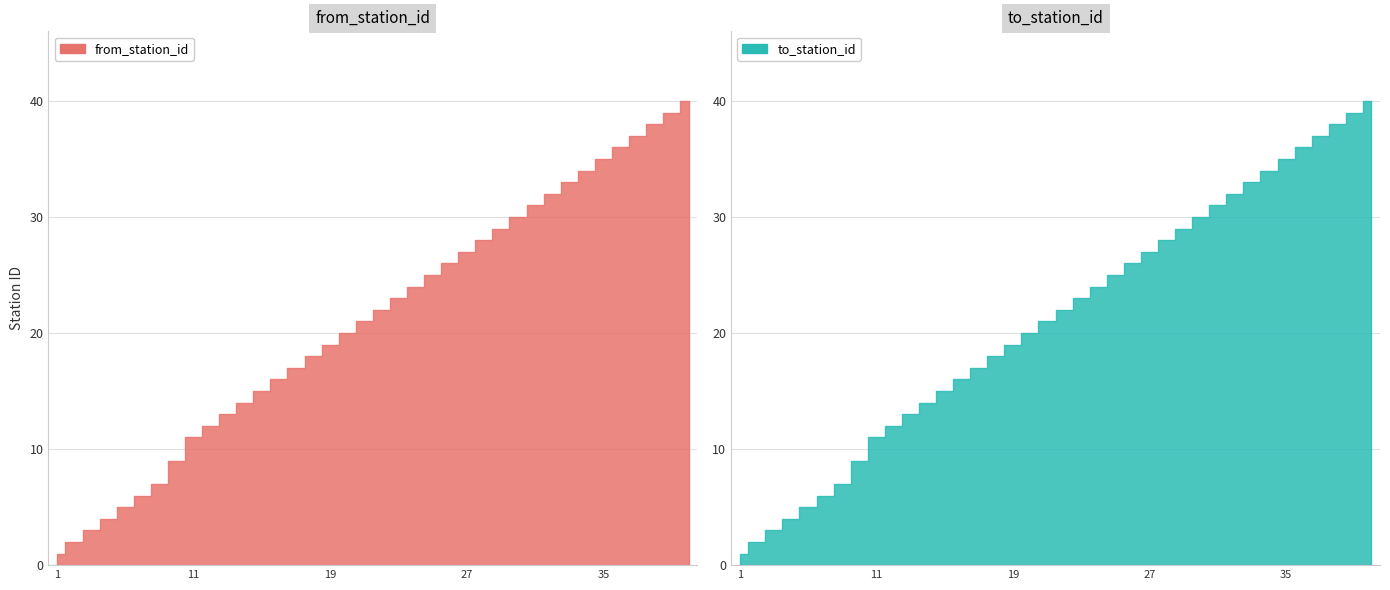

Rank the categories by to_station_id value from lowest to highest.

1, 2, 3, 4, 5, 6, 7, 9, 11, 12, 13, 14, 15, 16, 17, 18, 19, 20, 21, 22, 23, 24, 25, 26, 27, 28, 29, 30, 31, 32, 33, 34, 35, 36, 37, 38, 39, 40